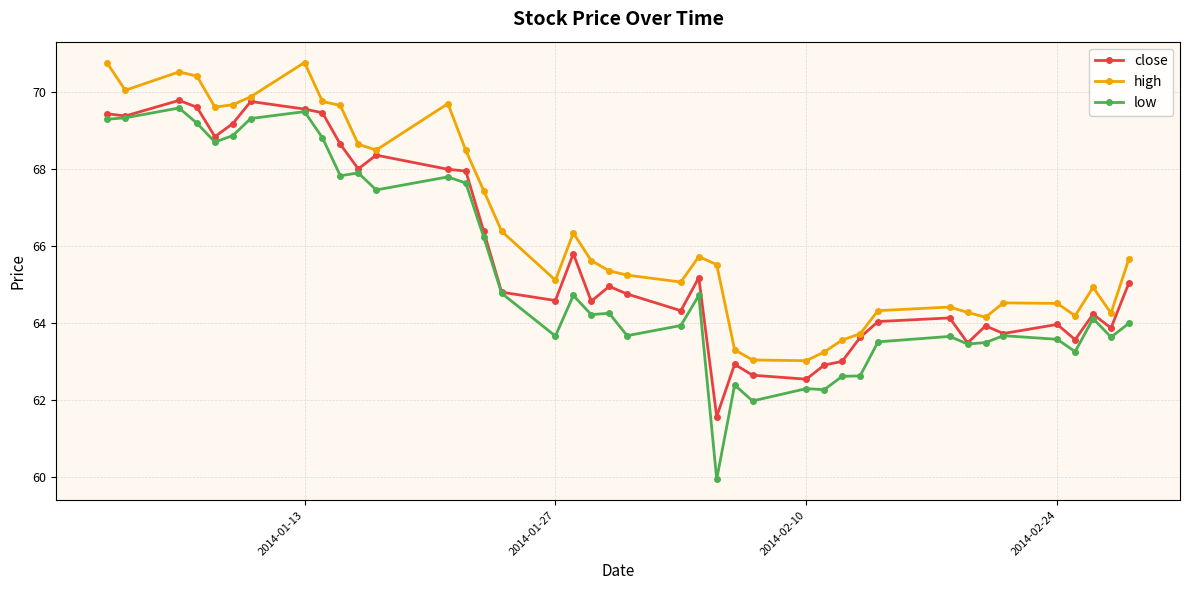

What is the value of the high point at the 37th from the left?

64.2